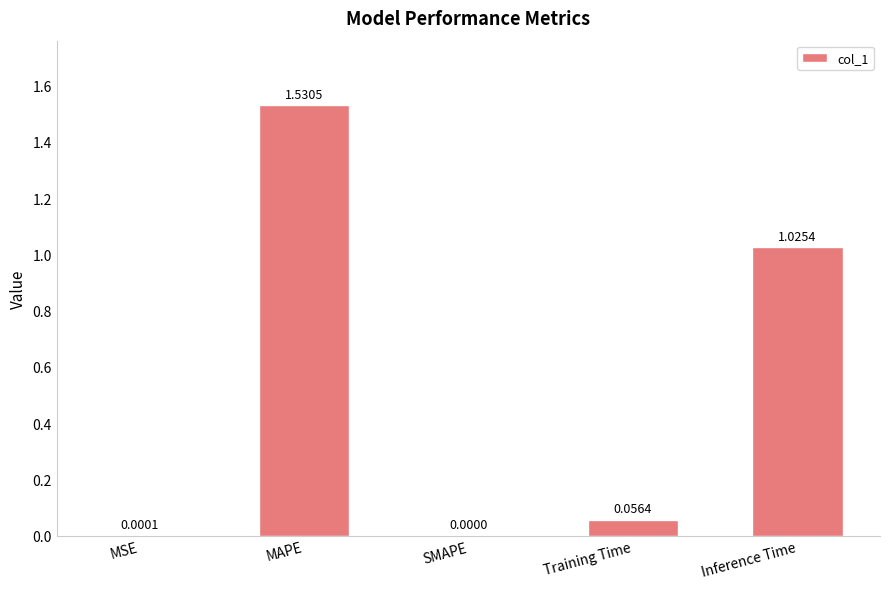

Which has a higher value, Inference Time or MAPE?

MAPE